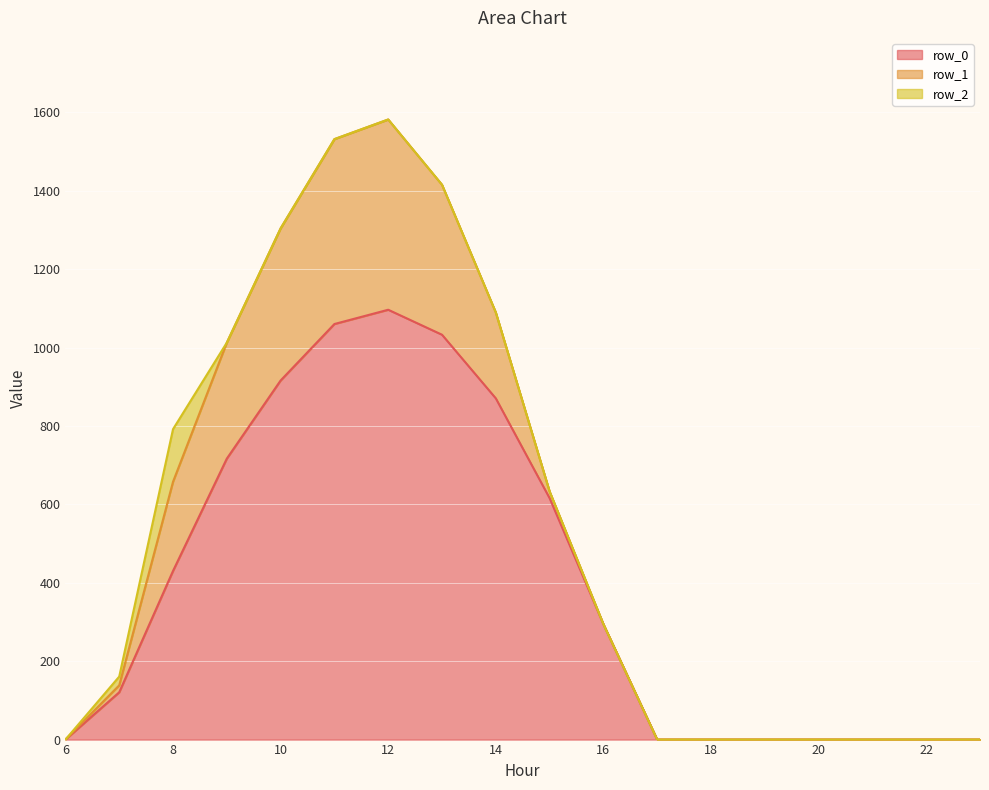

Where do row_2 and row_1 first cross each other?

7 and 8